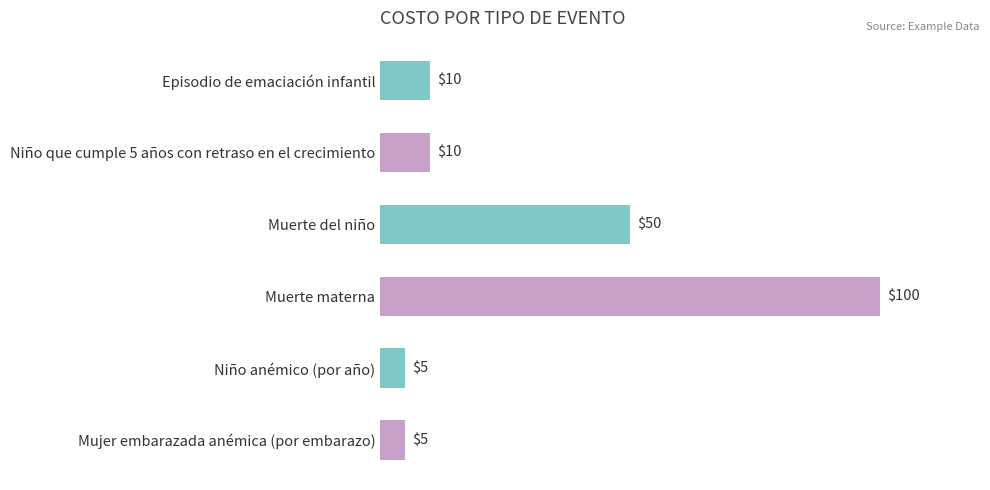

What is the label of the 5th bar from the top?

Niño anémico (por año)